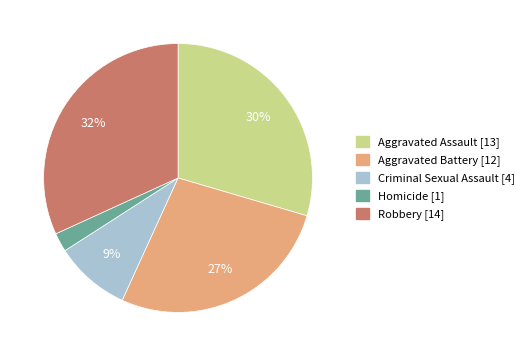

True or false: Aggravated Battery accounts for 27% of the total.

True